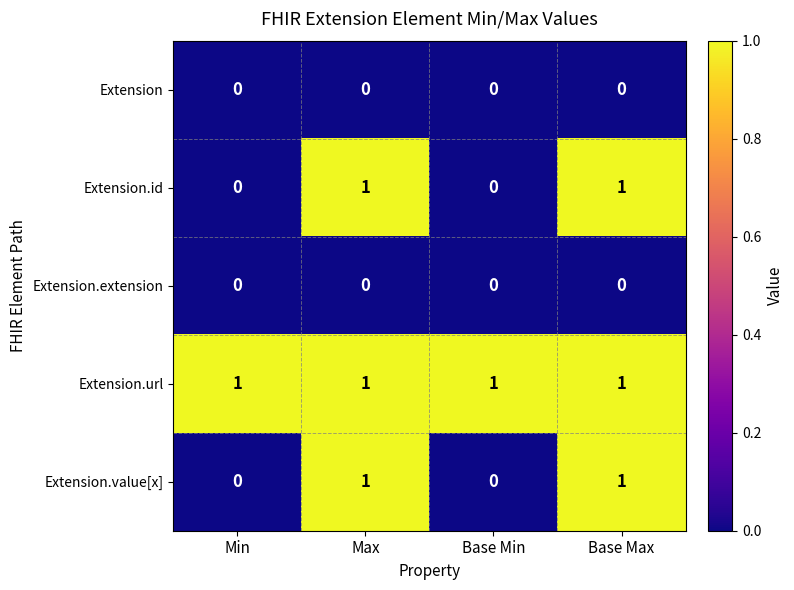

How many Extension.id values are between 0 and 1?

4